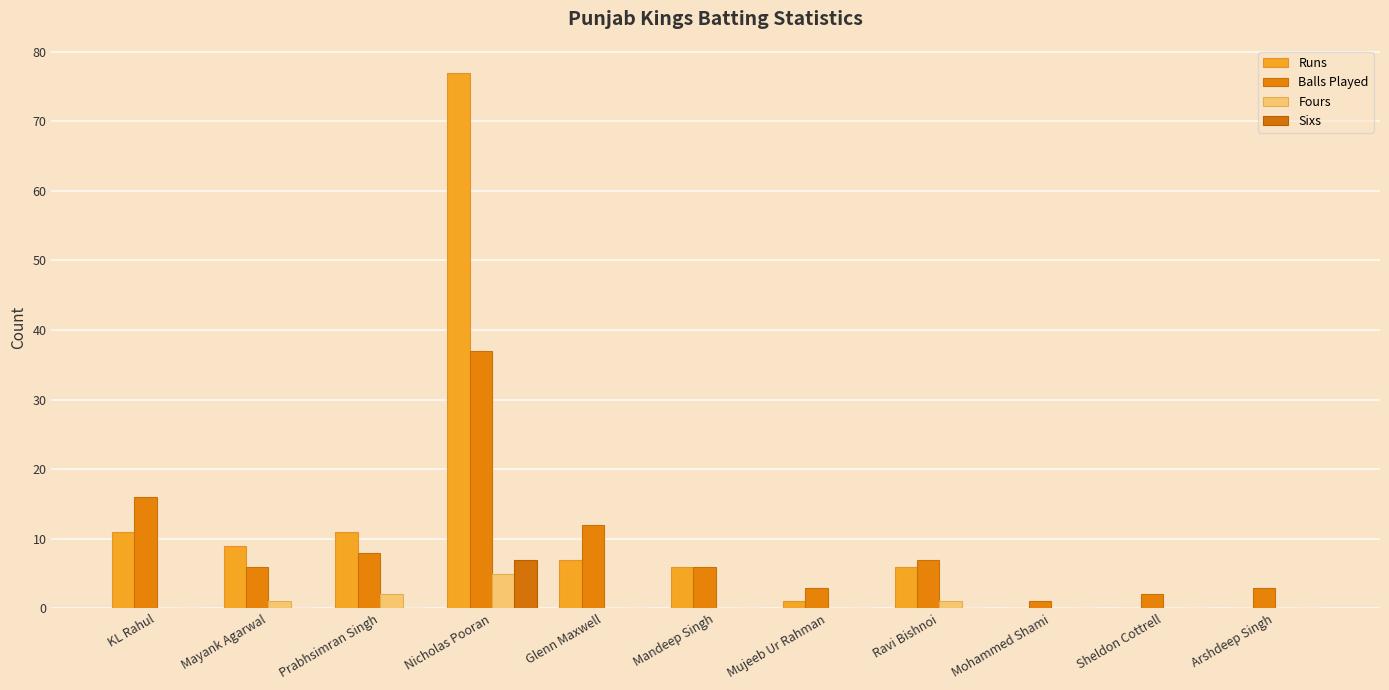

Reading left to right, extract all data points from this chart.

Runs: 11	9	11	77	7	6	1	6	0	0	0
Balls Played: 16	6	8	37	12	6	3	7	1	2	3
Fours: 0	1	2	5	0	0	0	1	0	0	0
Sixs: 0	0	0	7	0	0	0	0	0	0	0